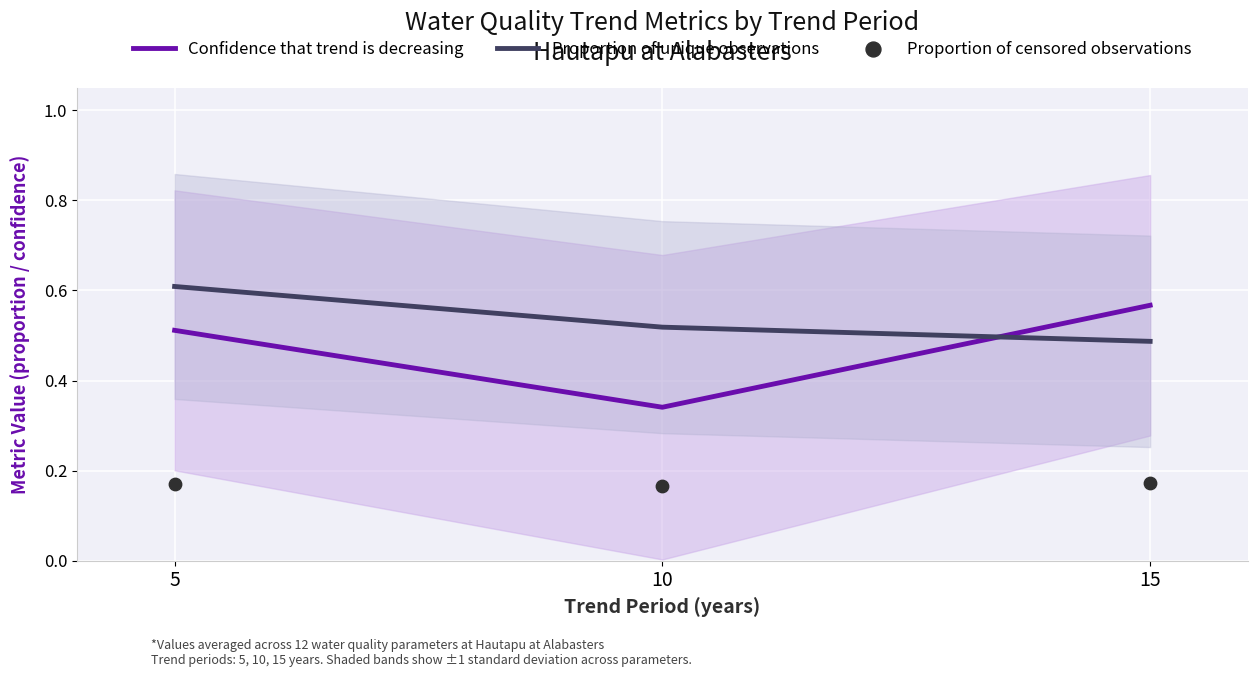

At which category is the sum across all series the highest?

5